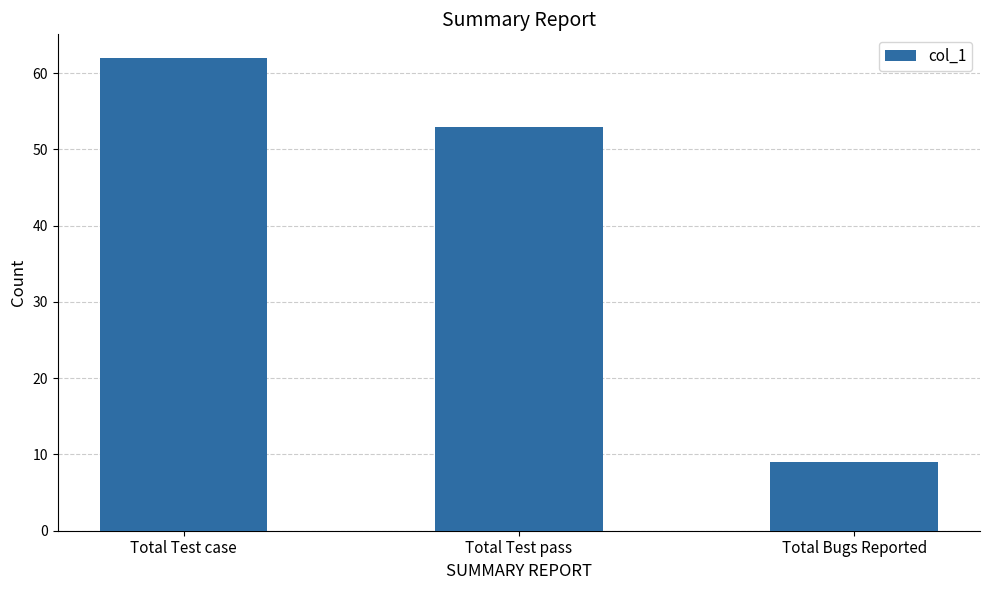

Does the chart contain stacked bars?

No